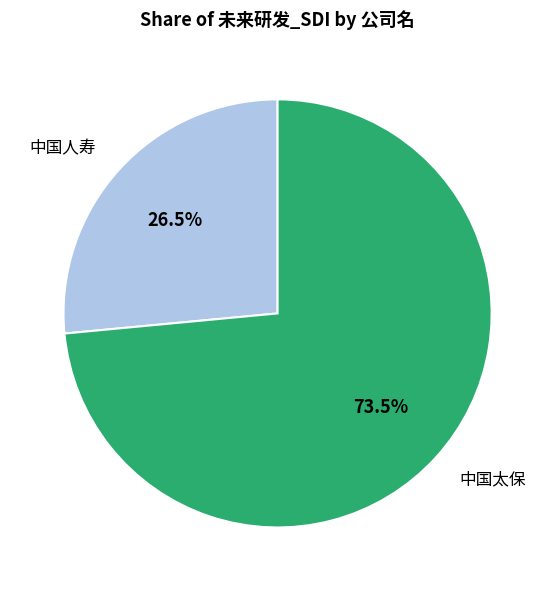

Rank the categories by value from highest to lowest.

中国太保, 中国人寿